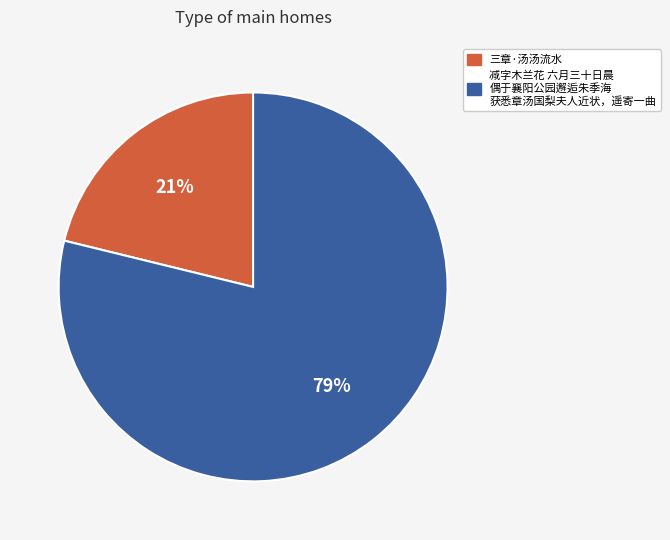

Does any single category account for the majority?

Yes